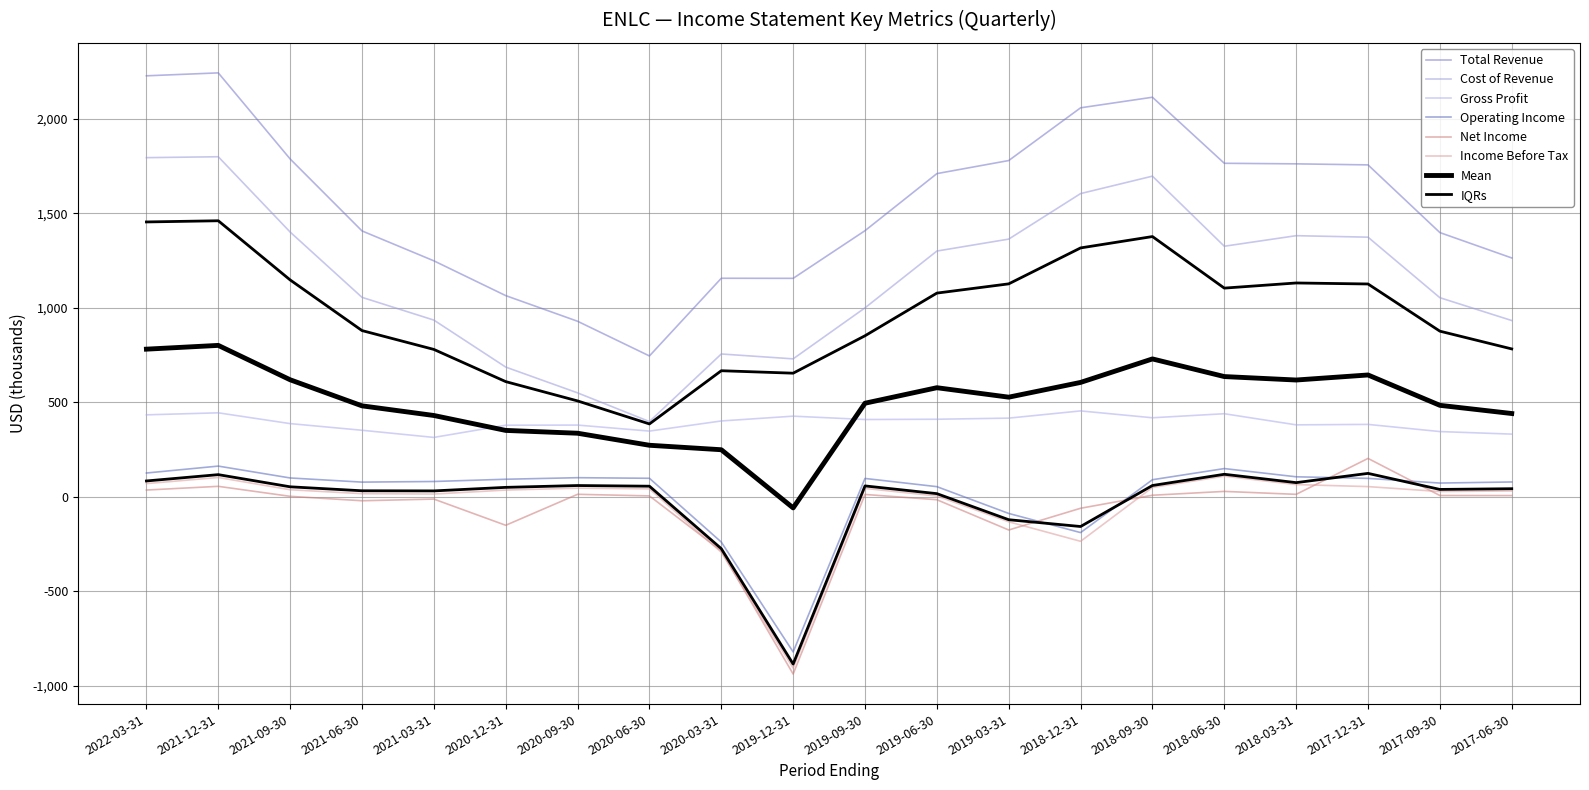

Which series has the widest spread of values?

Total Revenue